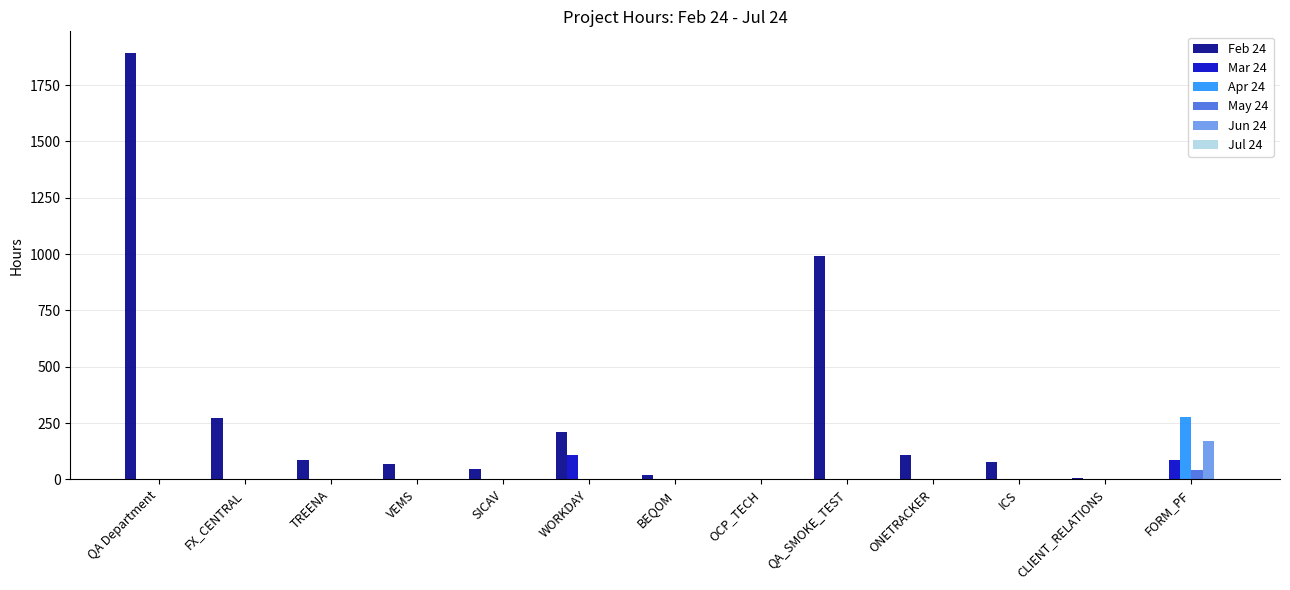

At which category is the sum across all series the highest?

QA Department